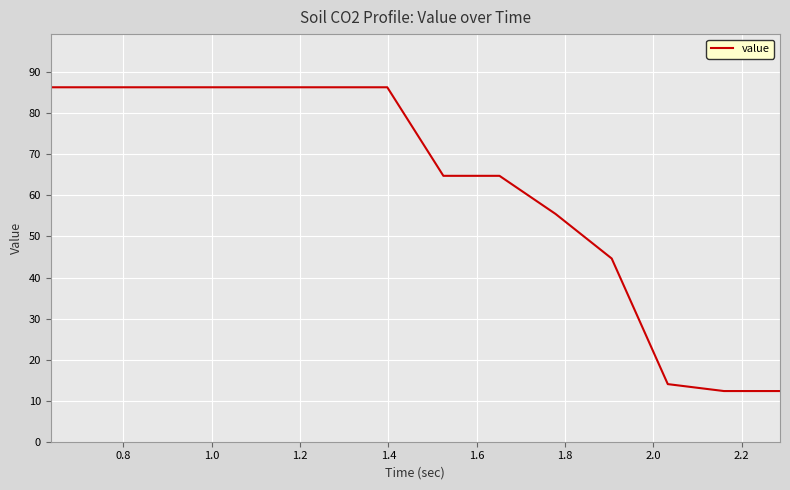

What is the maximum value shown in the chart?

86.4